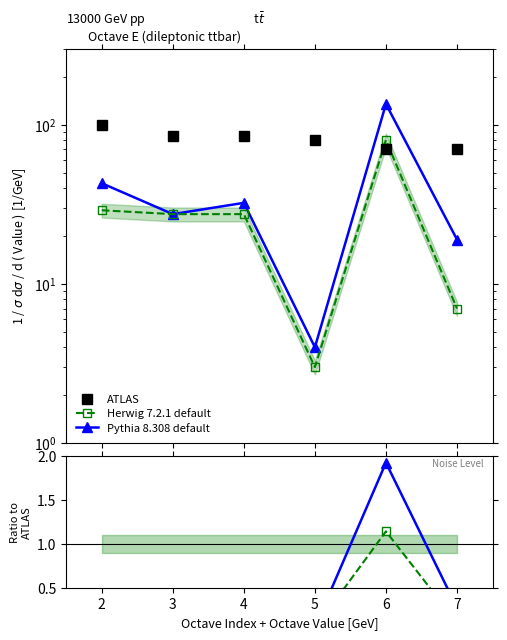

Which series has the largest total across all categories?

ATLAS